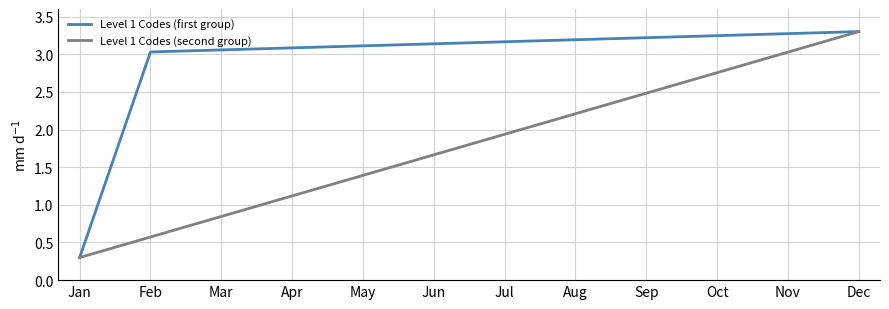

What is the sum of the Level 1 Codes (second group) values at Apr and May?

2.5